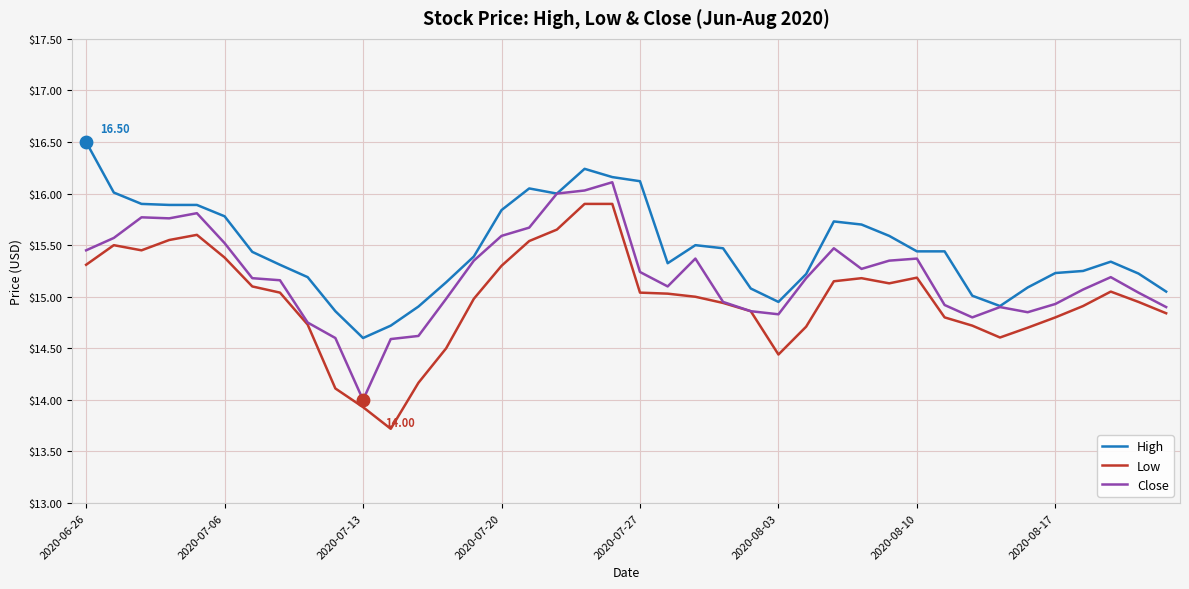

At how many categories does at least one series exceed 13?

40